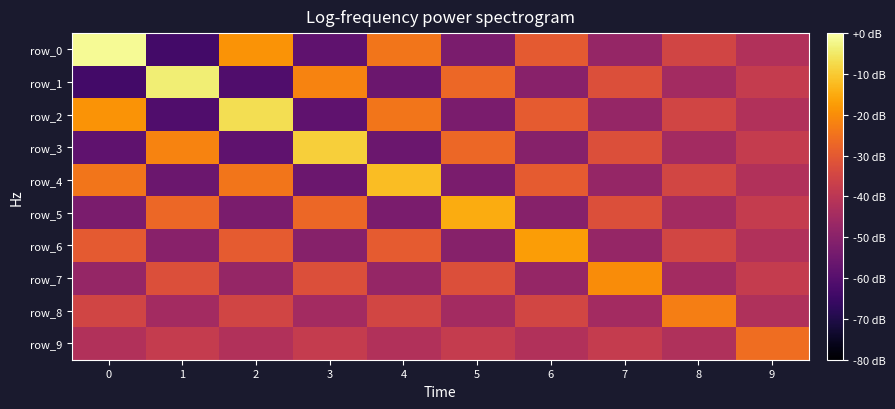

What is the smallest value displayed?

-1.2